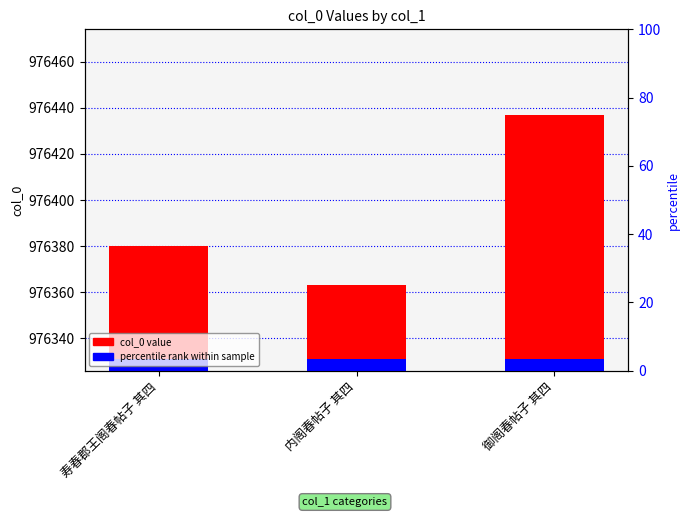

Which label corresponds to the smallest value in the chart?

内阁春帖子 其四